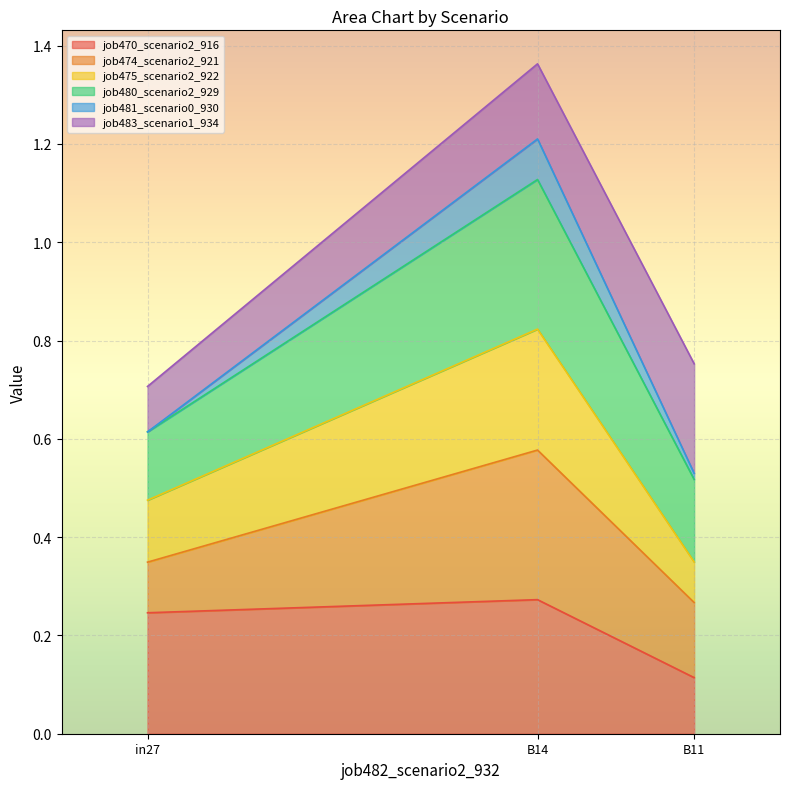

How many lines are shown in the chart?

6